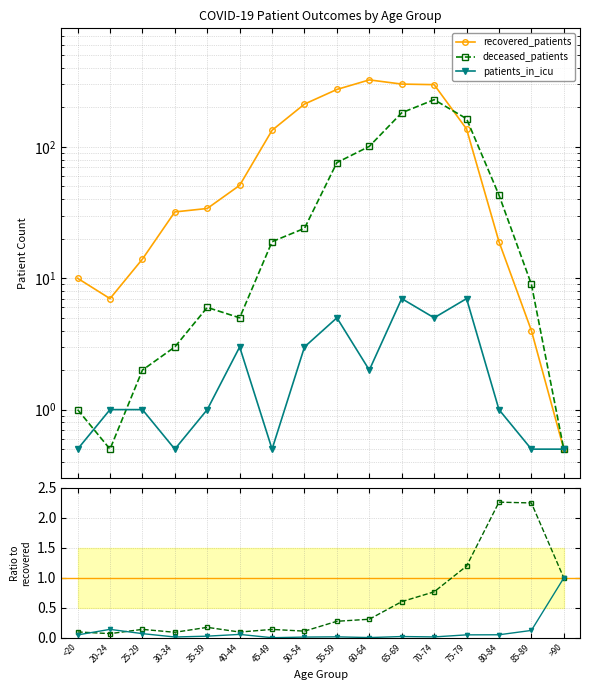

Reading left to right, extract all data points from this chart.

recovered_patients: <20=10.0	20-24=7.0	25-29=14.0	30-34=32.0	35-39=34.0	40-44=51.0	45-49=134.0	50-54=212.0	55-59=274.0	60-64=324.0	65-69=301.0	70-74=298.0	75-79=137.0	80-84=19.0	85-89=4.0	>90=0.5
deceased_patients: <20=1.0	20-24=0.5	25-29=2.0	30-34=3.0	35-39=6.0	40-44=5.0	45-49=19.0	50-54=24.0	55-59=76.0	60-64=101.0	65-69=182.0	70-74=229.0	75-79=164.0	80-84=43.0	85-89=9.0	>90=0.5
patients_in_icu: <20=0.5	20-24=1.0	25-29=1.0	30-34=0.5	35-39=1.0	40-44=3.0	45-49=0.5	50-54=3.0	55-59=5.0	60-64=2.0	65-69=7.0	70-74=5.0	75-79=7.0	80-84=1.0	85-89=0.5	>90=0.5
deceased_patients ratio: <20=0.1	20-24=0.1	25-29=0.1	30-34=0.1	35-39=0.2	40-44=0.1	45-49=0.1	50-54=0.1	55-59=0.3	60-64=0.3	65-69=0.6	70-74=0.8	75-79=1.2	80-84=2.3	85-89=2.2	>90=1.0
patients_in_icu ratio: <20=0.1	20-24=0.1	25-29=0.1	30-34=0.0	35-39=0.0	40-44=0.1	45-49=0.0	50-54=0.0	55-59=0.0	60-64=0.0	65-69=0.0	70-74=0.0	75-79=0.1	80-84=0.1	85-89=0.1	>90=1.0